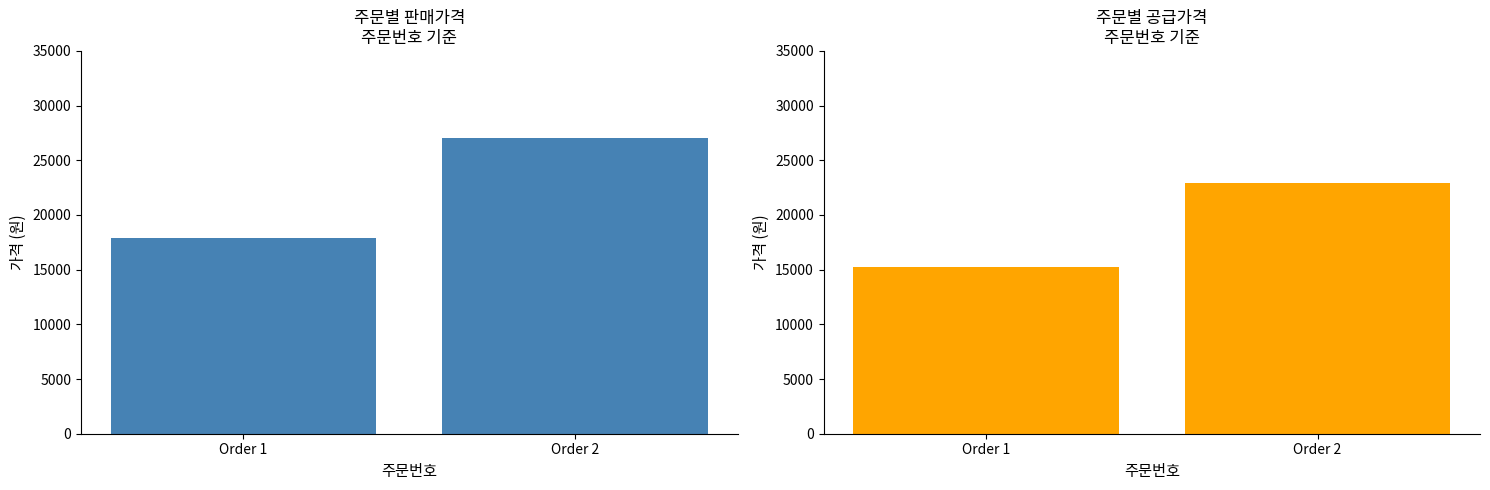

Rank the series at Order 1 from lowest to highest value.

공급가격, 판매가격